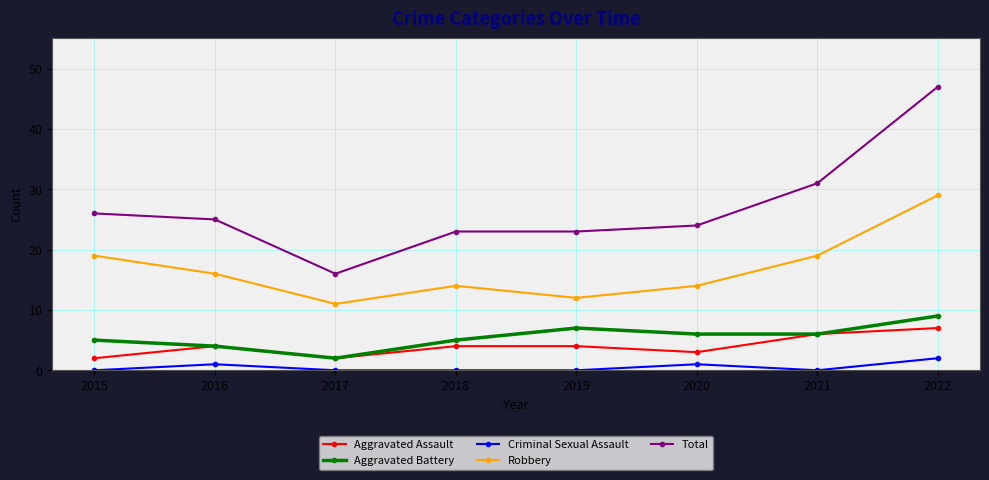

How many data points does each series have?

8